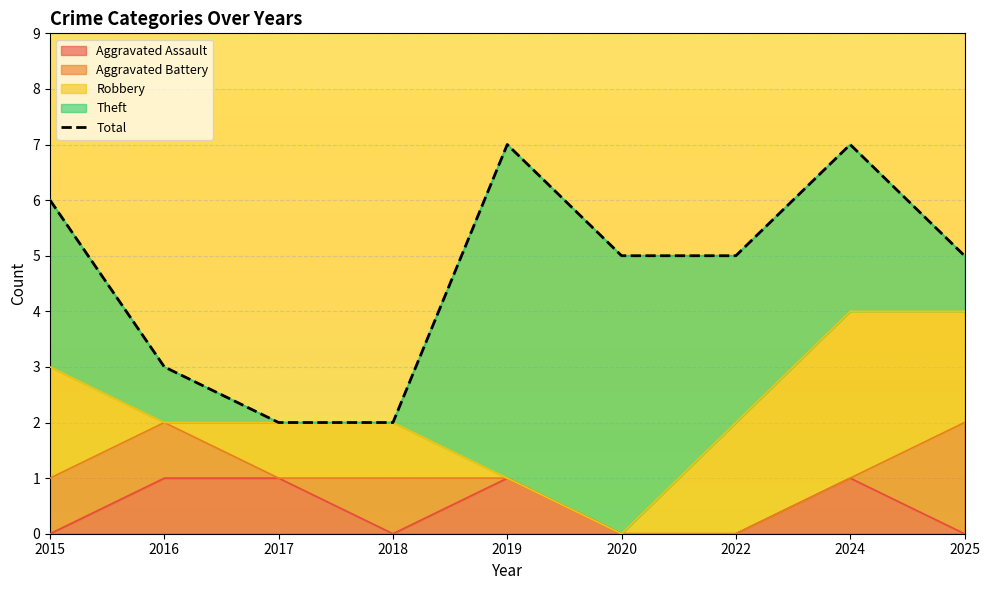

Is it true that the value at 2016 is 3?

True